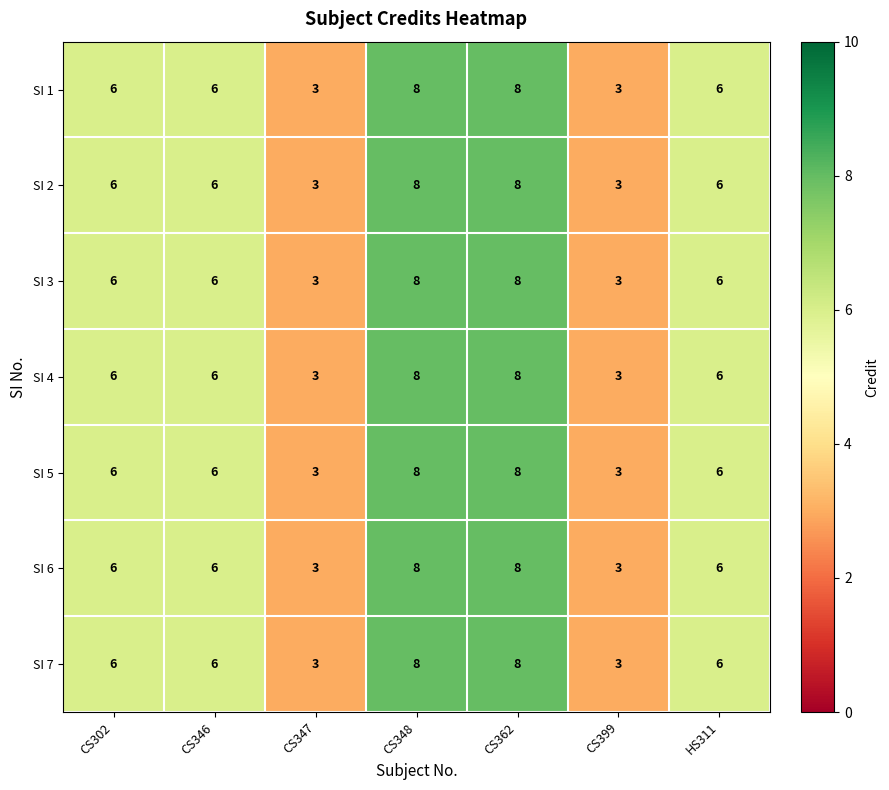

How many data points in SI 4 are less than 6?

2